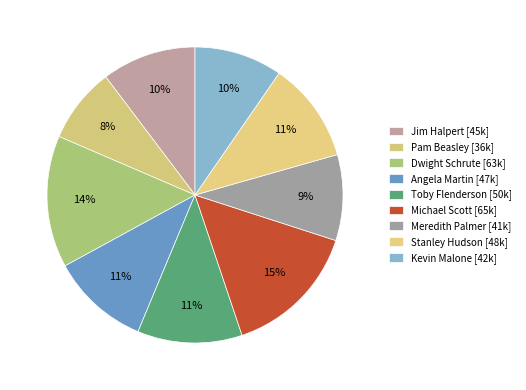

Is it true that Toby Flenderson is 5% of the pie?

False